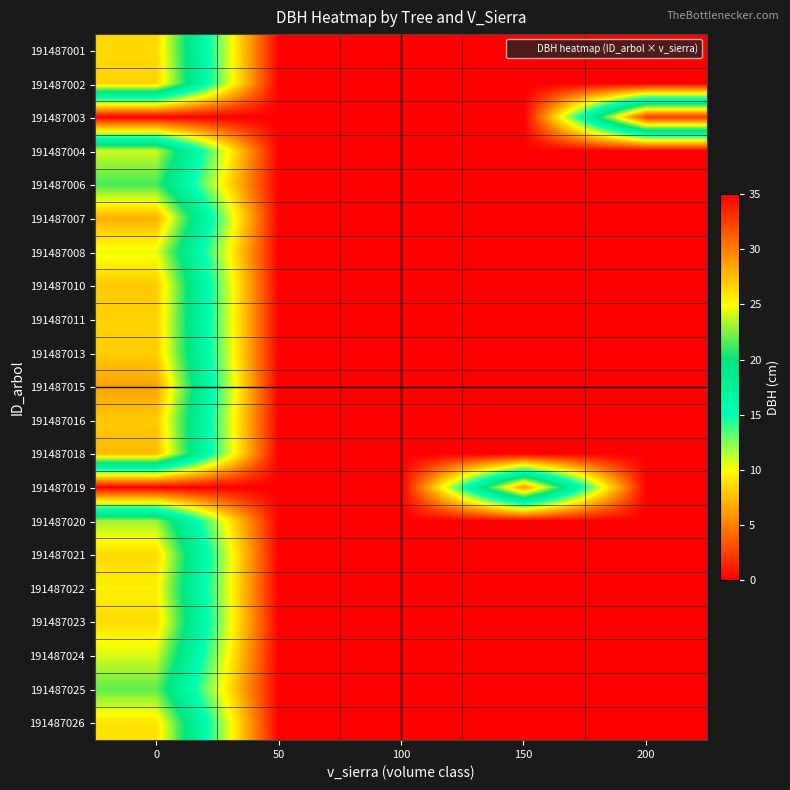

Reading left to right, what are all the values shown in this chart?

191487001: 0=26.4	50=0.0	100=0.0	150=0.0	200=0.0
191487002: 0=26.7	50=0.0	100=0.0	150=0.0	200=0.0
191487003: 0=0.0	50=0.0	100=0.0	150=0.0	200=32.8
191487004: 0=24.0	50=0.0	100=0.0	150=0.0	200=0.0
191487006: 0=21.4	50=0.0	100=0.0	150=0.0	200=0.0
191487007: 0=28.0	50=0.0	100=0.0	150=0.0	200=0.0
191487008: 0=24.6	50=0.0	100=0.0	150=0.0	200=0.0
191487010: 0=27.0	50=0.0	100=0.0	150=0.0	200=0.0
191487011: 0=26.8	50=0.0	100=0.0	150=0.0	200=0.0
191487013: 0=26.9	50=0.0	100=0.0	150=0.0	200=0.0
191487015: 0=28.6	50=0.0	100=0.0	150=0.0	200=0.0
191487016: 0=27.1	50=0.0	100=0.0	150=0.0	200=0.0
191487018: 0=27.6	50=0.0	100=0.0	150=0.0	200=0.0
191487019: 0=0.0	50=0.0	100=0.0	150=29.1	200=0.0
191487020: 0=23.1	50=0.0	100=0.0	150=0.0	200=0.0
191487021: 0=26.4	50=0.0	100=0.0	150=0.0	200=0.0
191487022: 0=25.5	50=0.0	100=0.0	150=0.0	200=0.0
191487023: 0=26.3	50=0.0	100=0.0	150=0.0	200=0.0
191487024: 0=24.2	50=0.0	100=0.0	150=0.0	200=0.0
191487025: 0=21.8	50=0.0	100=0.0	150=0.0	200=0.0
191487026: 0=26.1	50=0.0	100=0.0	150=0.0	200=0.0